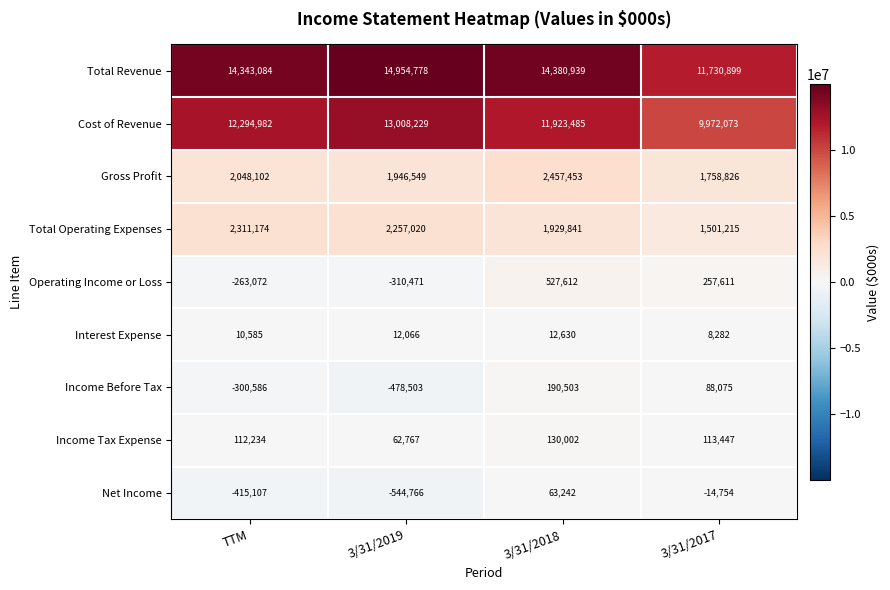

At which category does the chart reach its peak across all series?

3/31/2019